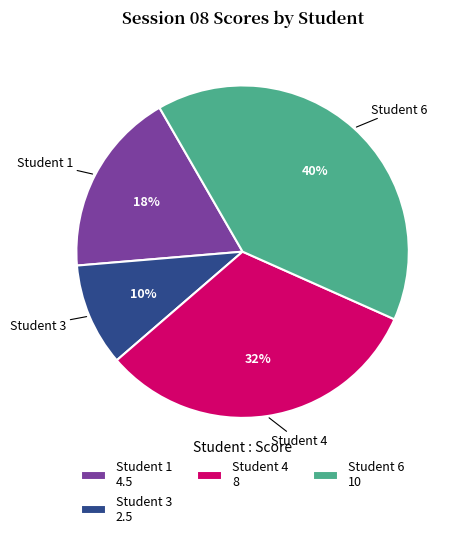

The Student 3 slice represents 3% of the pie. True or false?

False